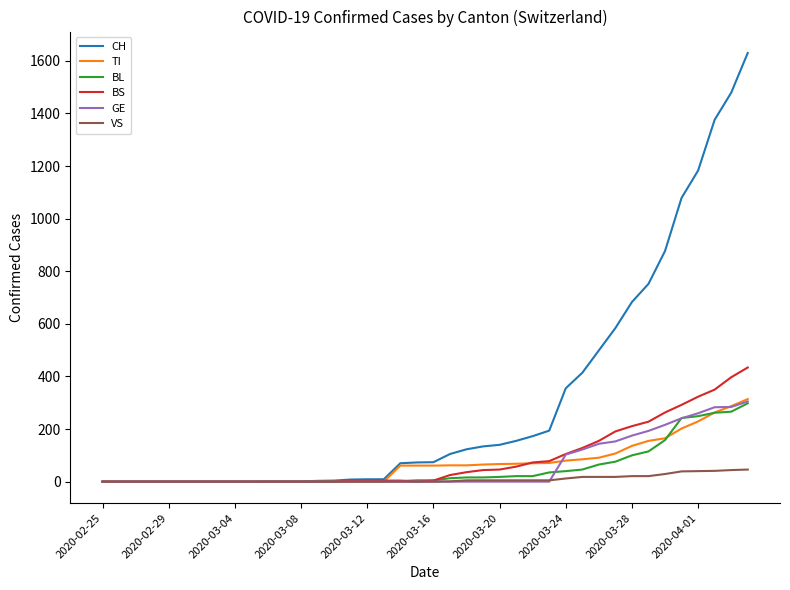

Which series has the largest range (max minus min)?

CH